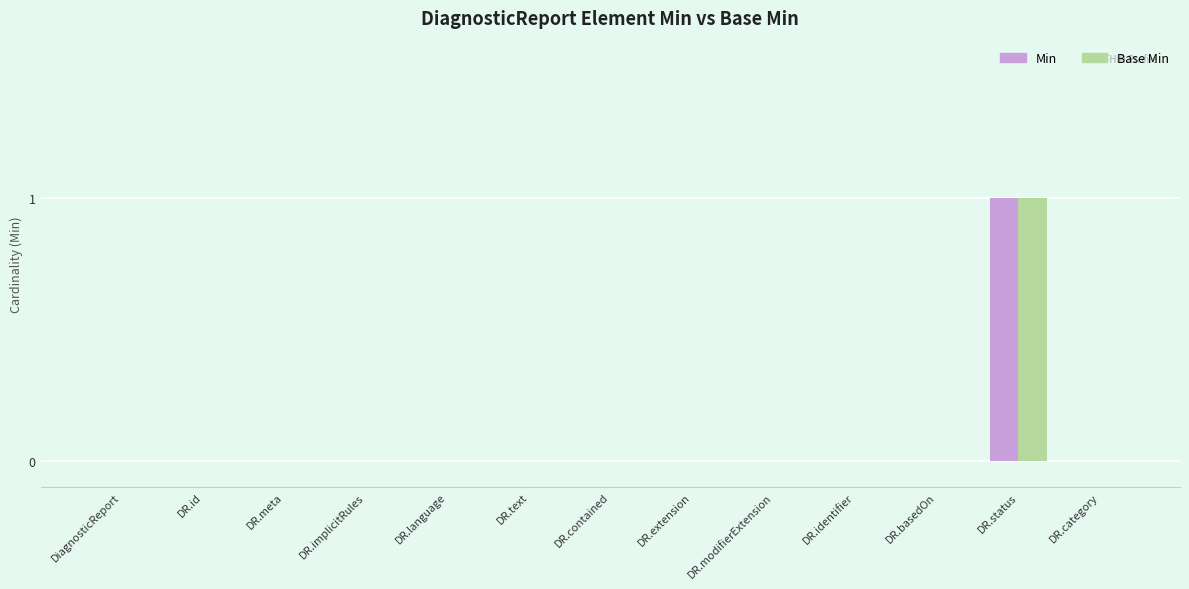

At which category is the sum across all series the highest?

DR.status